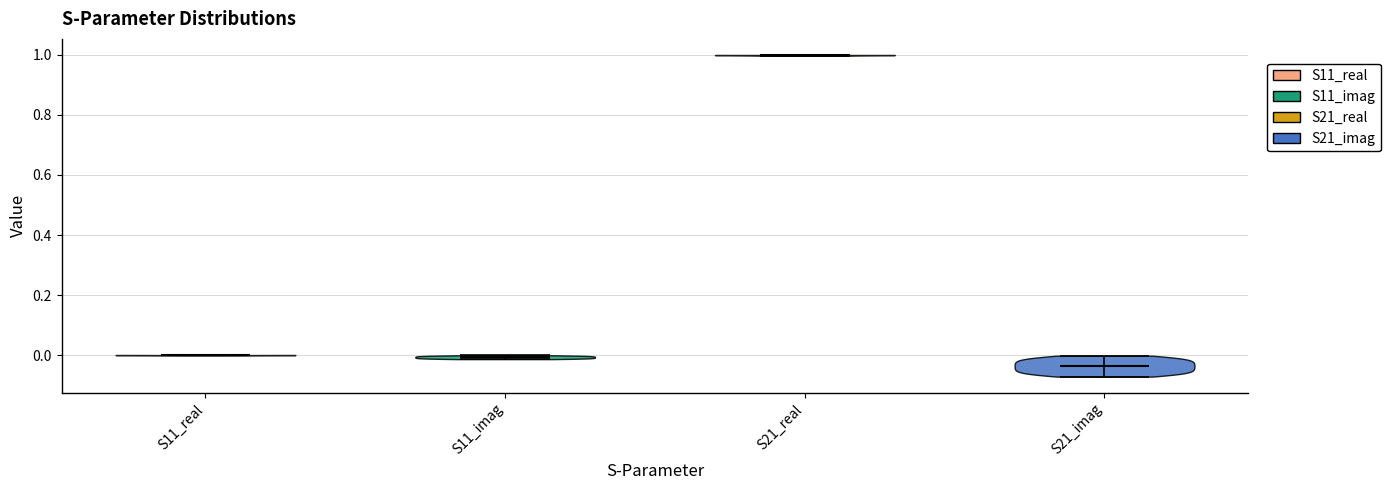

Which violin has the highest median line?

S21_real